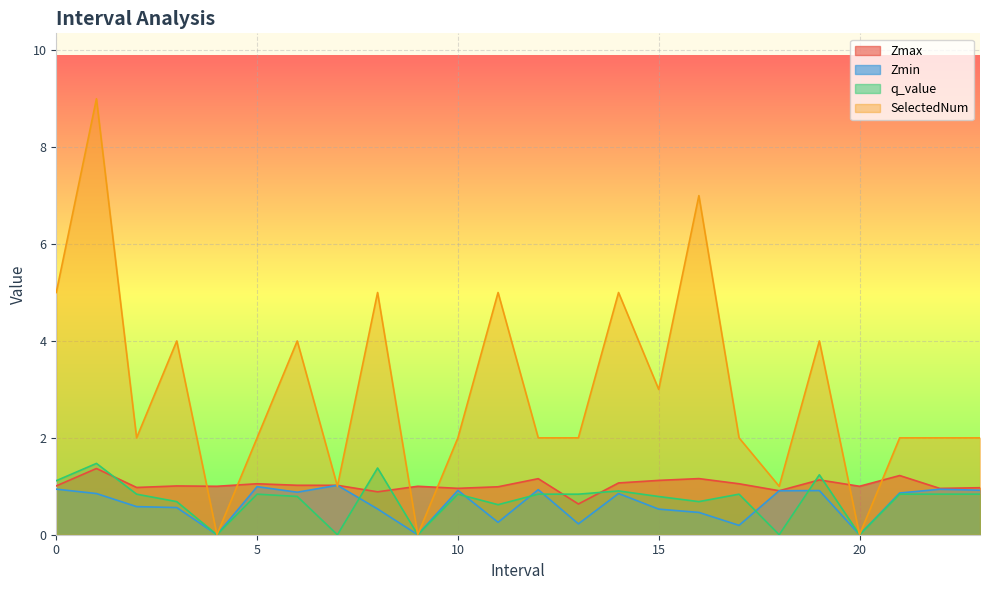

True or false: Zmin and Zmax cross at least once.

False